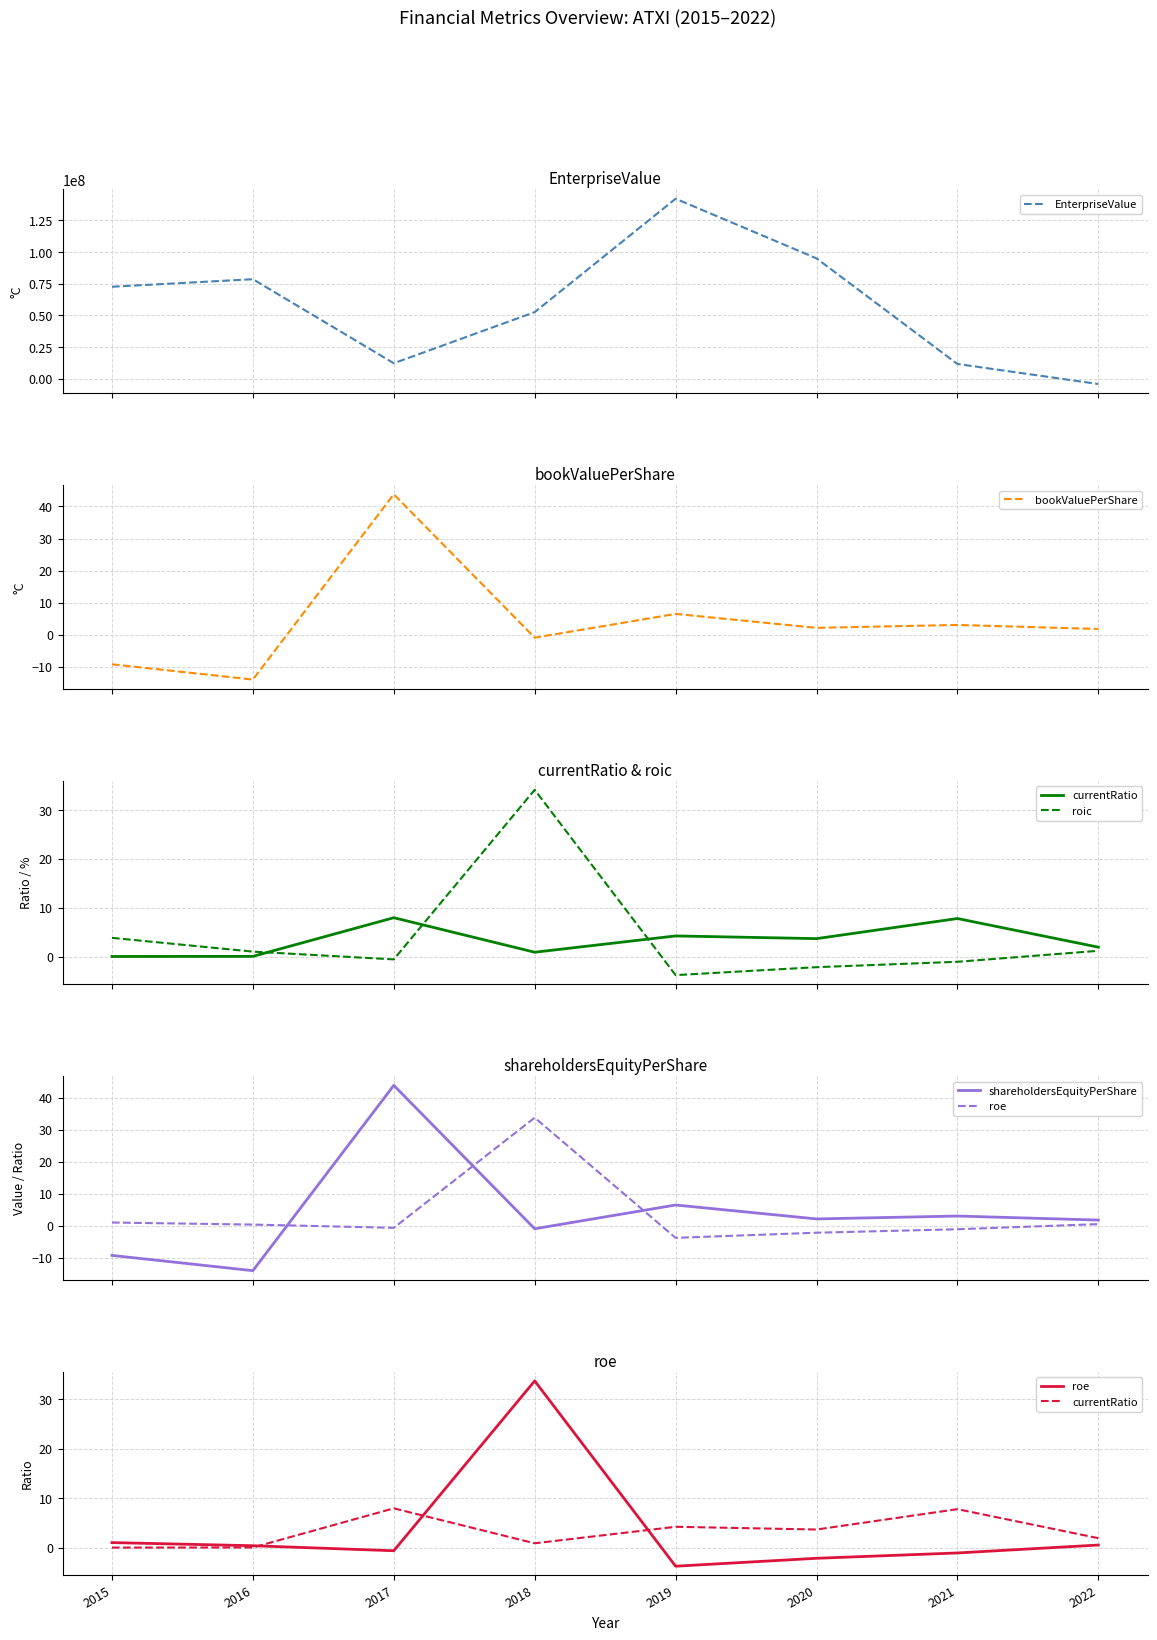

Does the chart have visible grid lines?

Yes